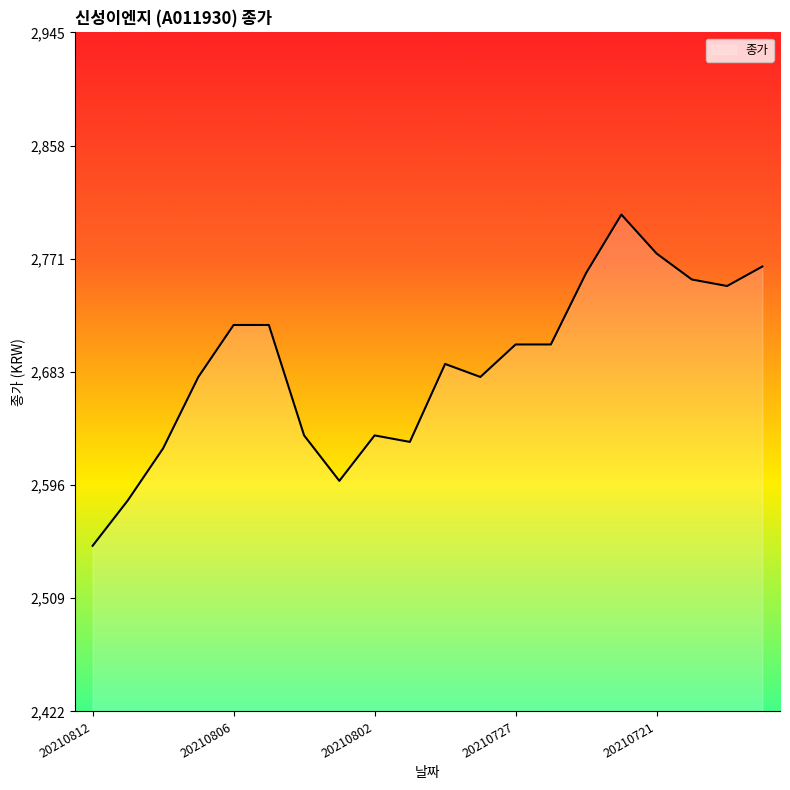

What is the smallest value displayed?

2550